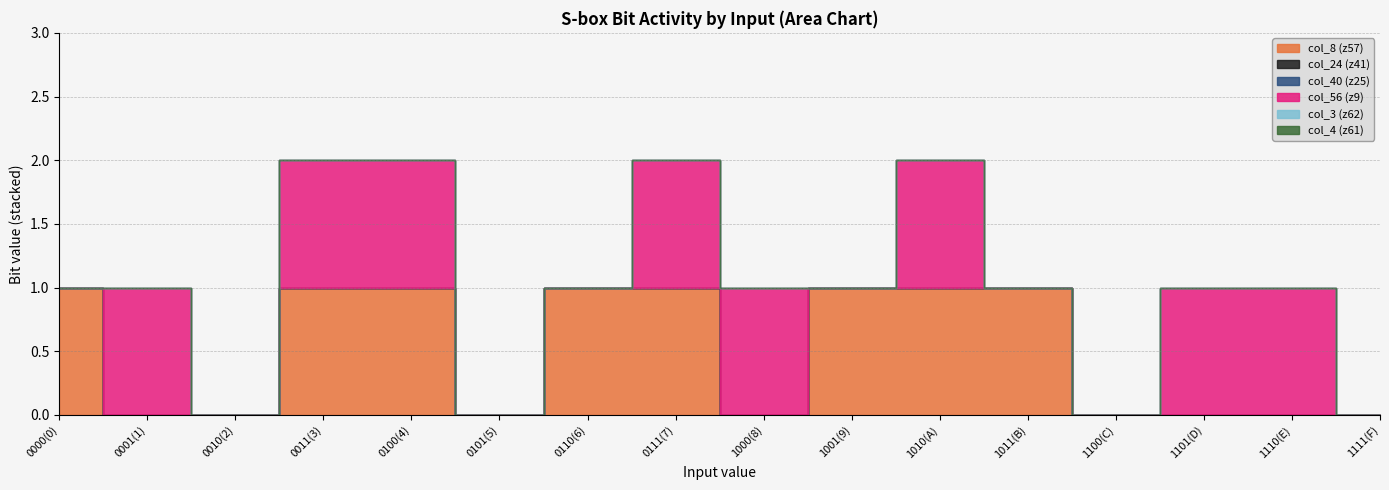

Reading right to left, extract all data points from this chart.

col_8 (z57): 0	0	0	0	1	1	1	0	1	1	0	1	1	0	0	1
col_24 (z41): 0	0	0	0	0	0	0	0	0	0	0	0	0	0	0	0
col_40 (z25): 0	0	0	0	0	0	0	0	0	0	0	0	0	0	0	0
col_56 (z9): 0	1	1	0	0	1	0	1	1	0	0	1	1	0	1	0
col_3 (z62): 0	0	0	0	0	0	0	0	0	0	0	0	0	0	0	0
col_4 (z61): 0	0	0	0	0	0	0	0	0	0	0	0	0	0	0	0